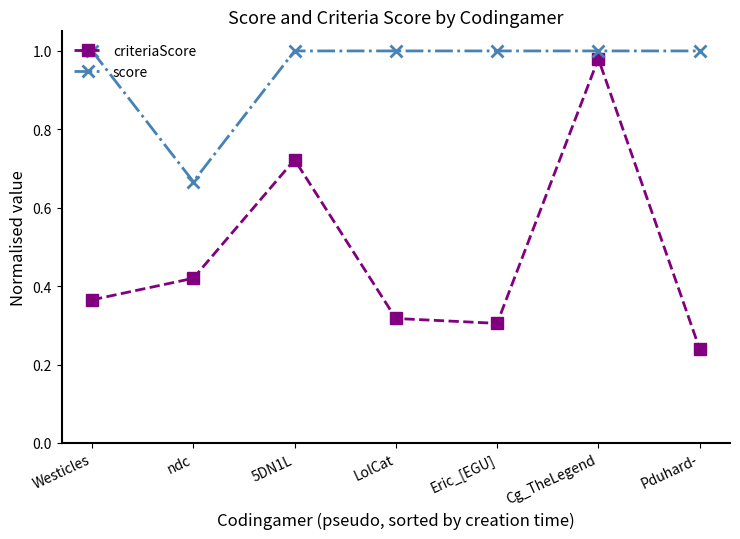

Where is the first local minimum for criteriaScore?

Eric_[EGU]